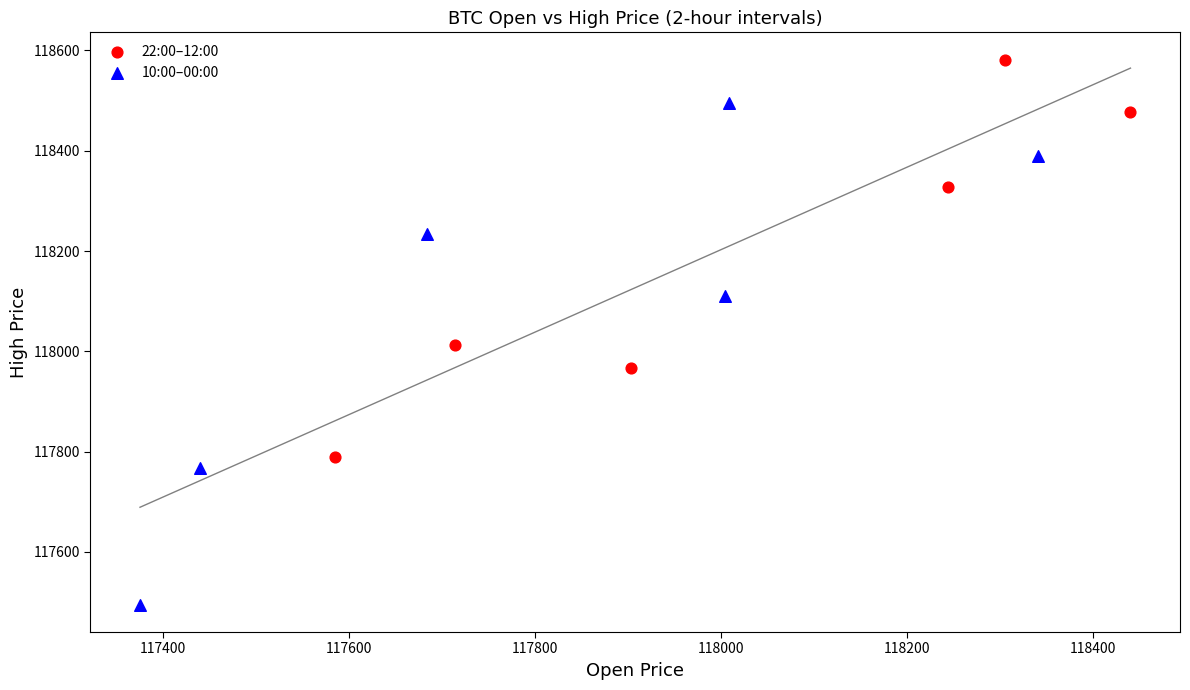

Which series has the widest spread of Y values?

10:00–00:00